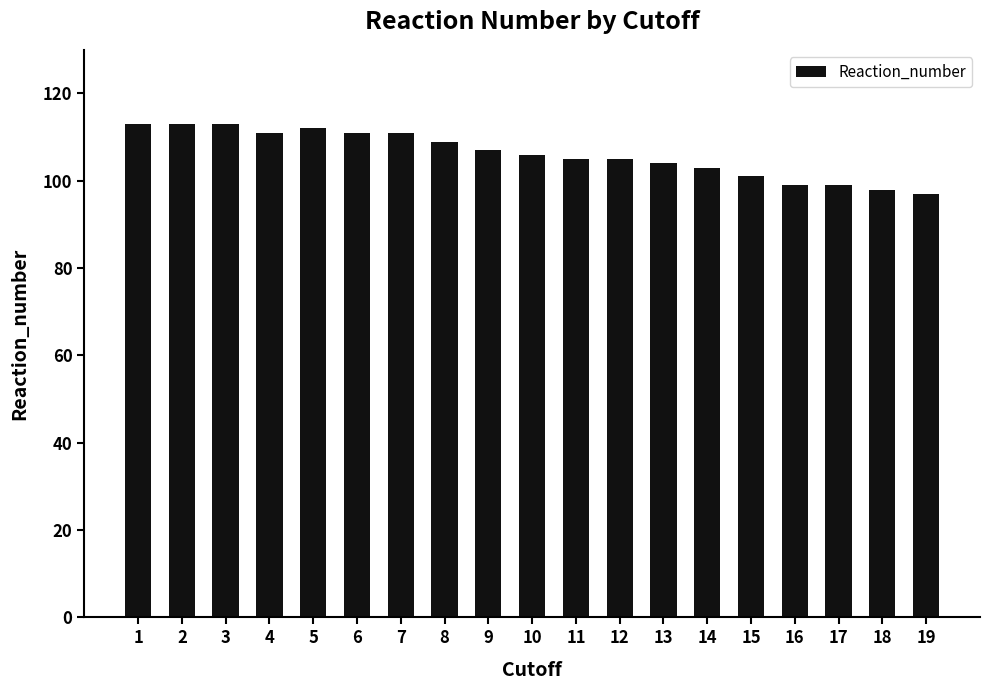

What is the change in value from 6 to 14?

-8